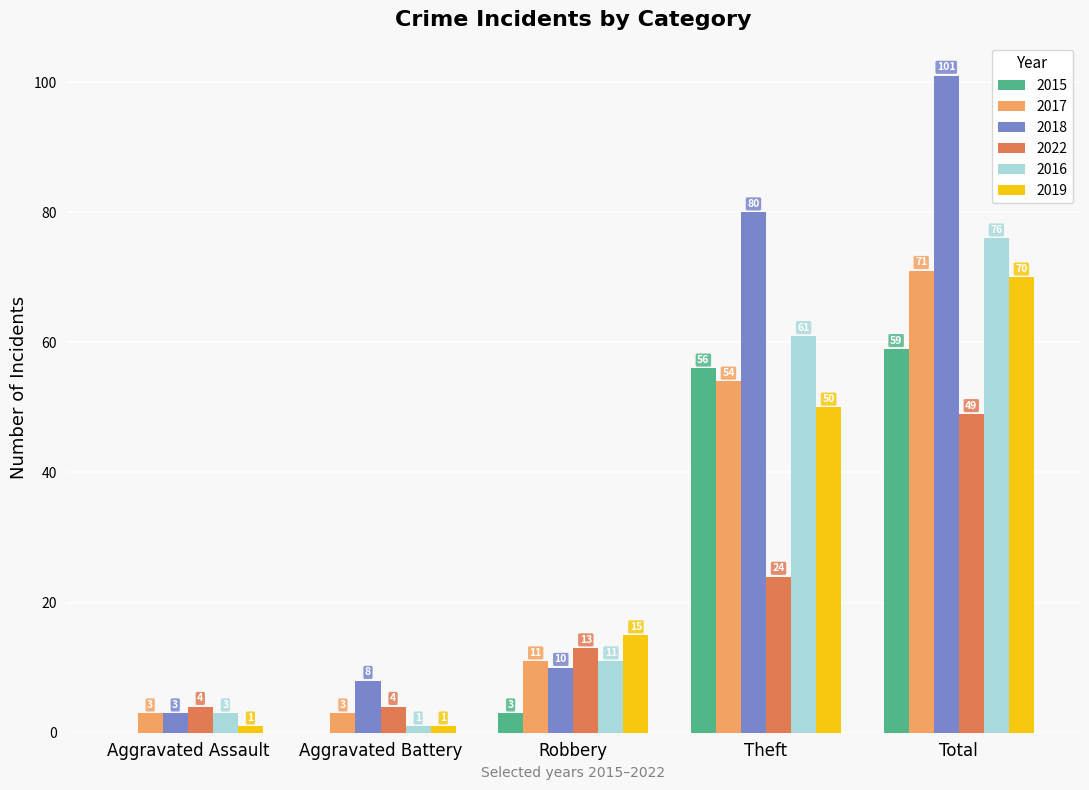

Read the 2017 value at Total, to the nearest 5.

70